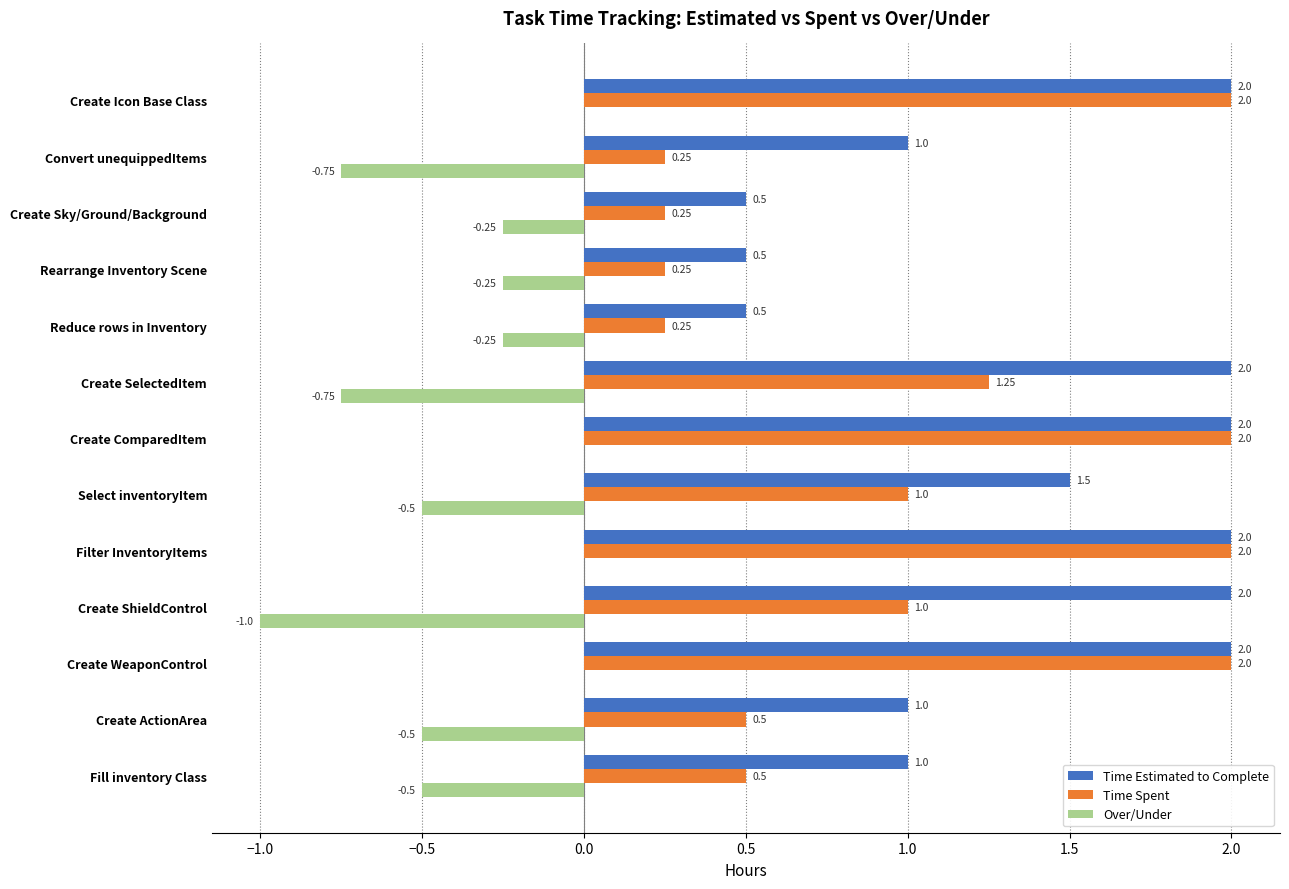

Which series has the largest total across all categories?

Time Estimated to Complete